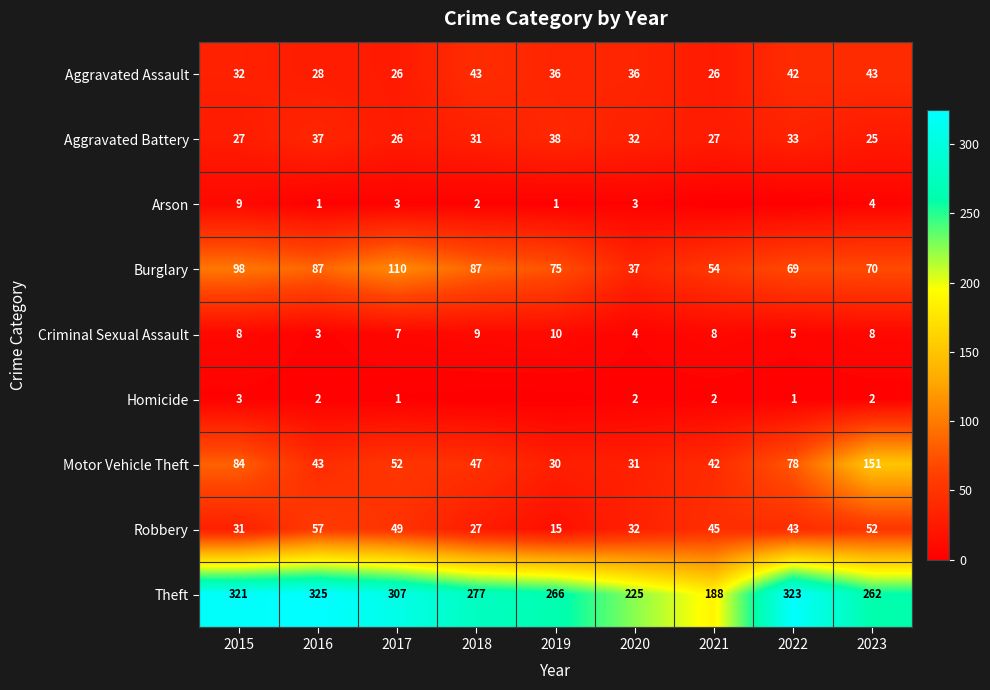

What is the total value across all series at 2020?

402